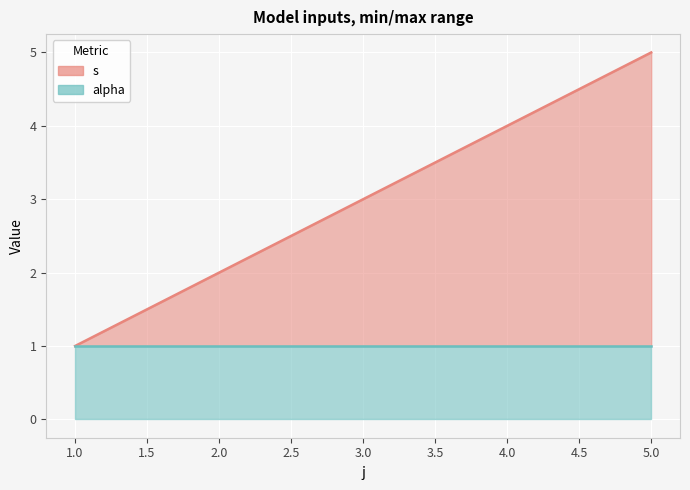

Reading right to left, extract all data points from this chart.

s (line): 5	4	3	2	1
alpha (line): 1	1	1	1	1